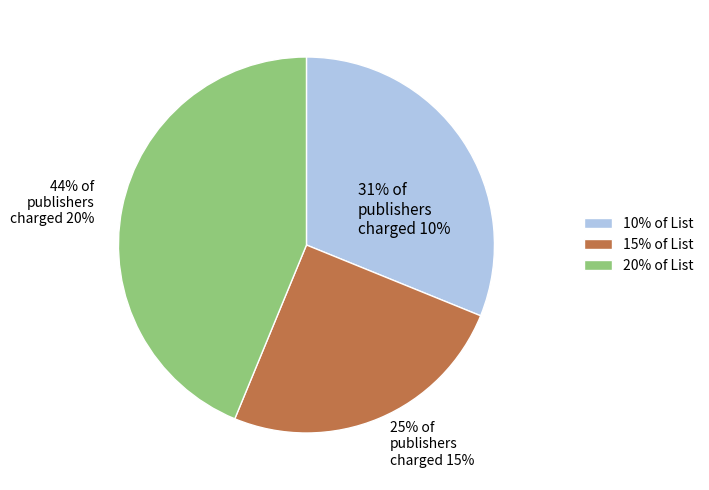

To the nearest percent, what is the difference between the largest and smallest slice percentages?

19%